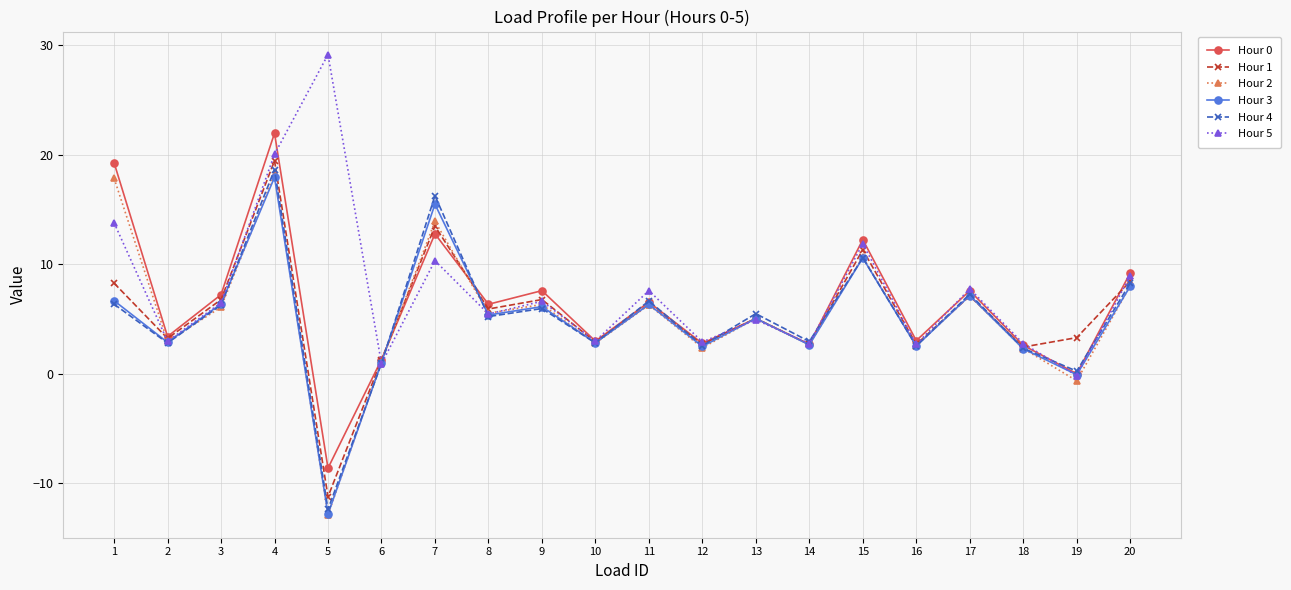

What is the spread (max minus min) of values at 20?

1.2